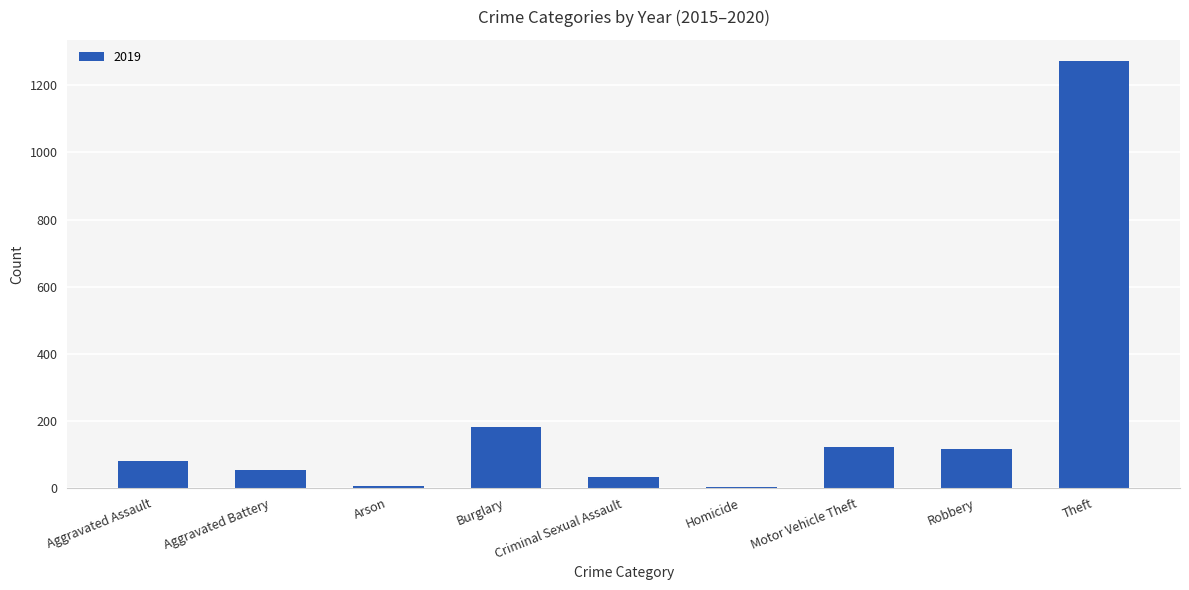

The chart shows a value of 1272 at Theft. True or false?

True